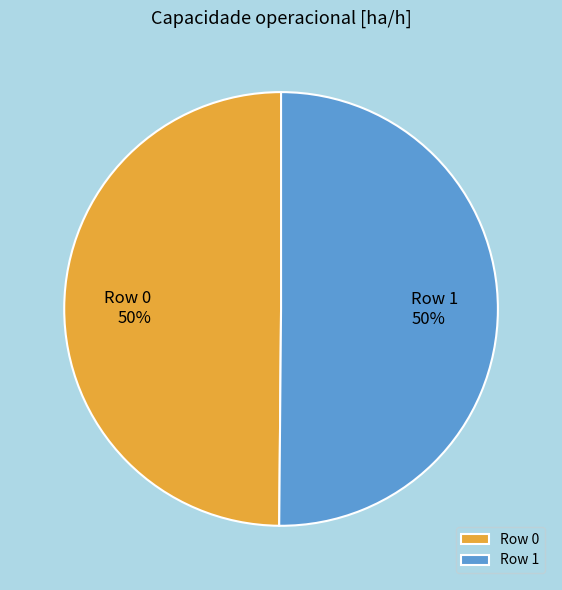

Is it true that Row 0 is 50% of the pie?

True